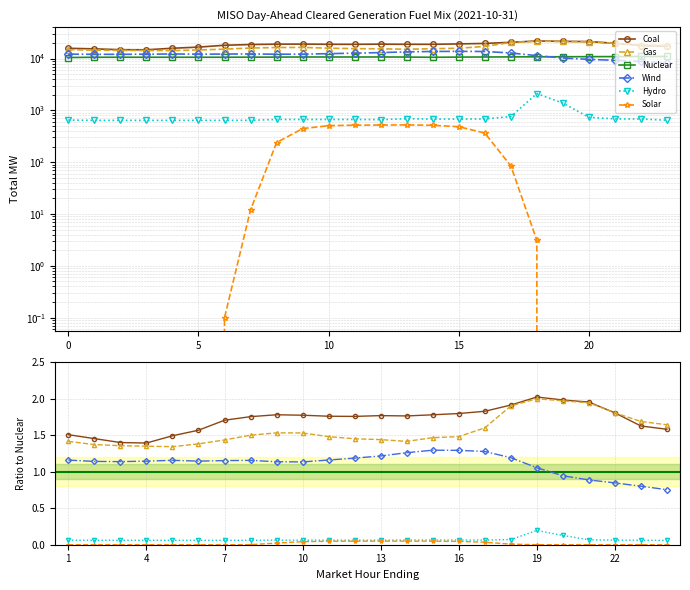

True or false: Nuclear and Hydro intersect in this chart.

False